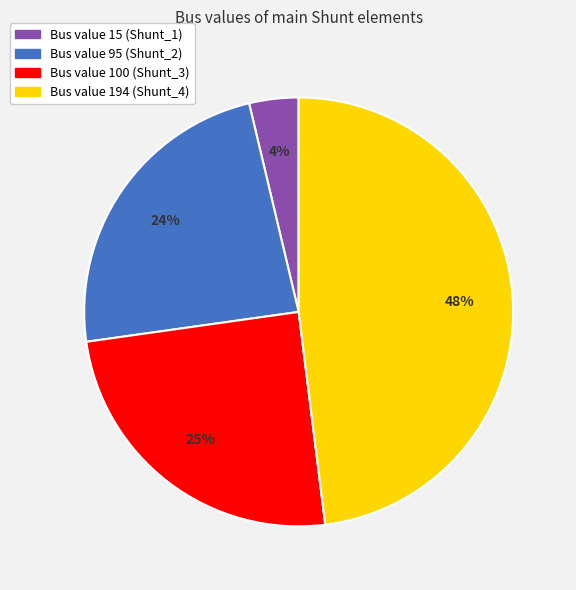

What percentage is the Bus value 194 (Shunt_4) slice, to the nearest percent?

48%